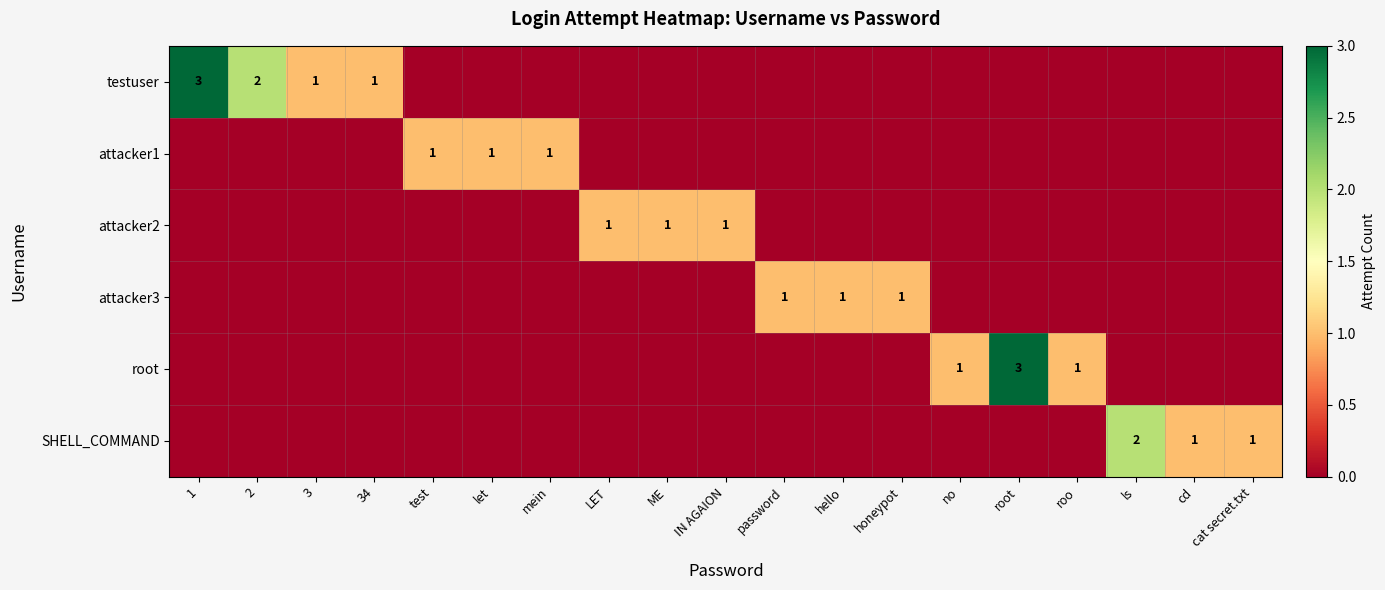

What is the sum of all root values?

5